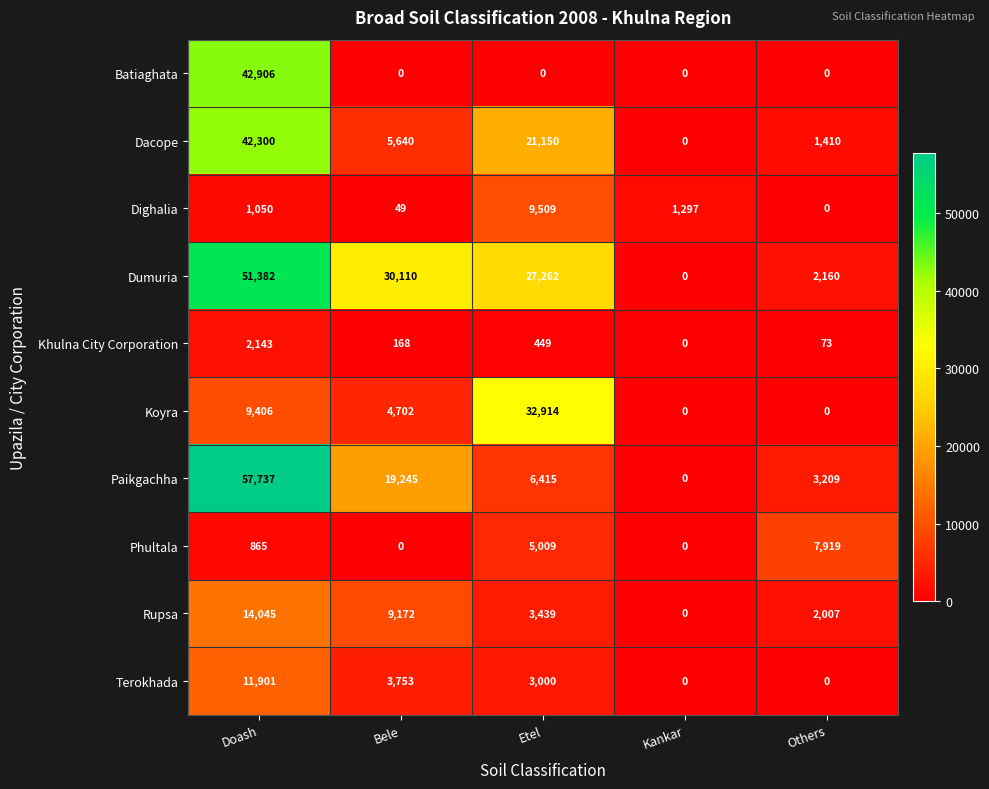

Rank the series by their maximum value, from highest to lowest.

Paikgachha, Dumuria, Batiaghata, Dacope, Koyra, Rupsa, Terokhada, Dighalia, Phultala, Khulna City Corporation